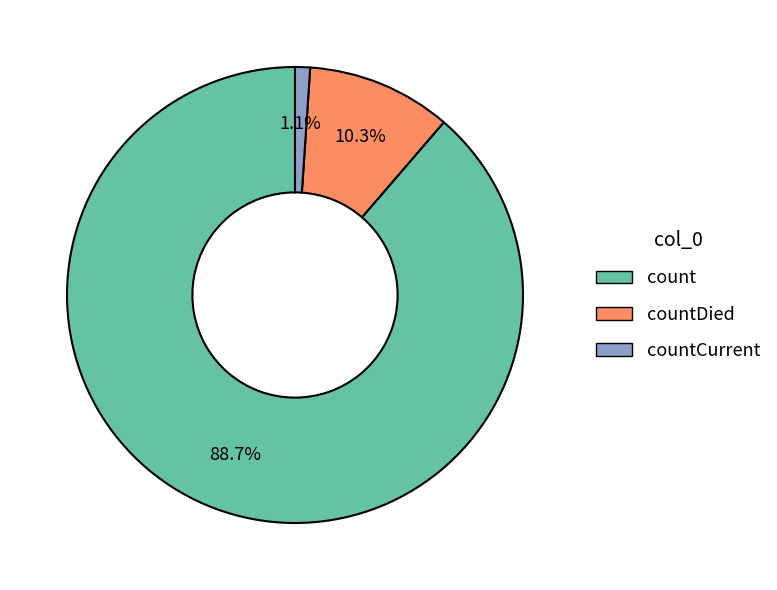

Count the number of slices in the pie.

3